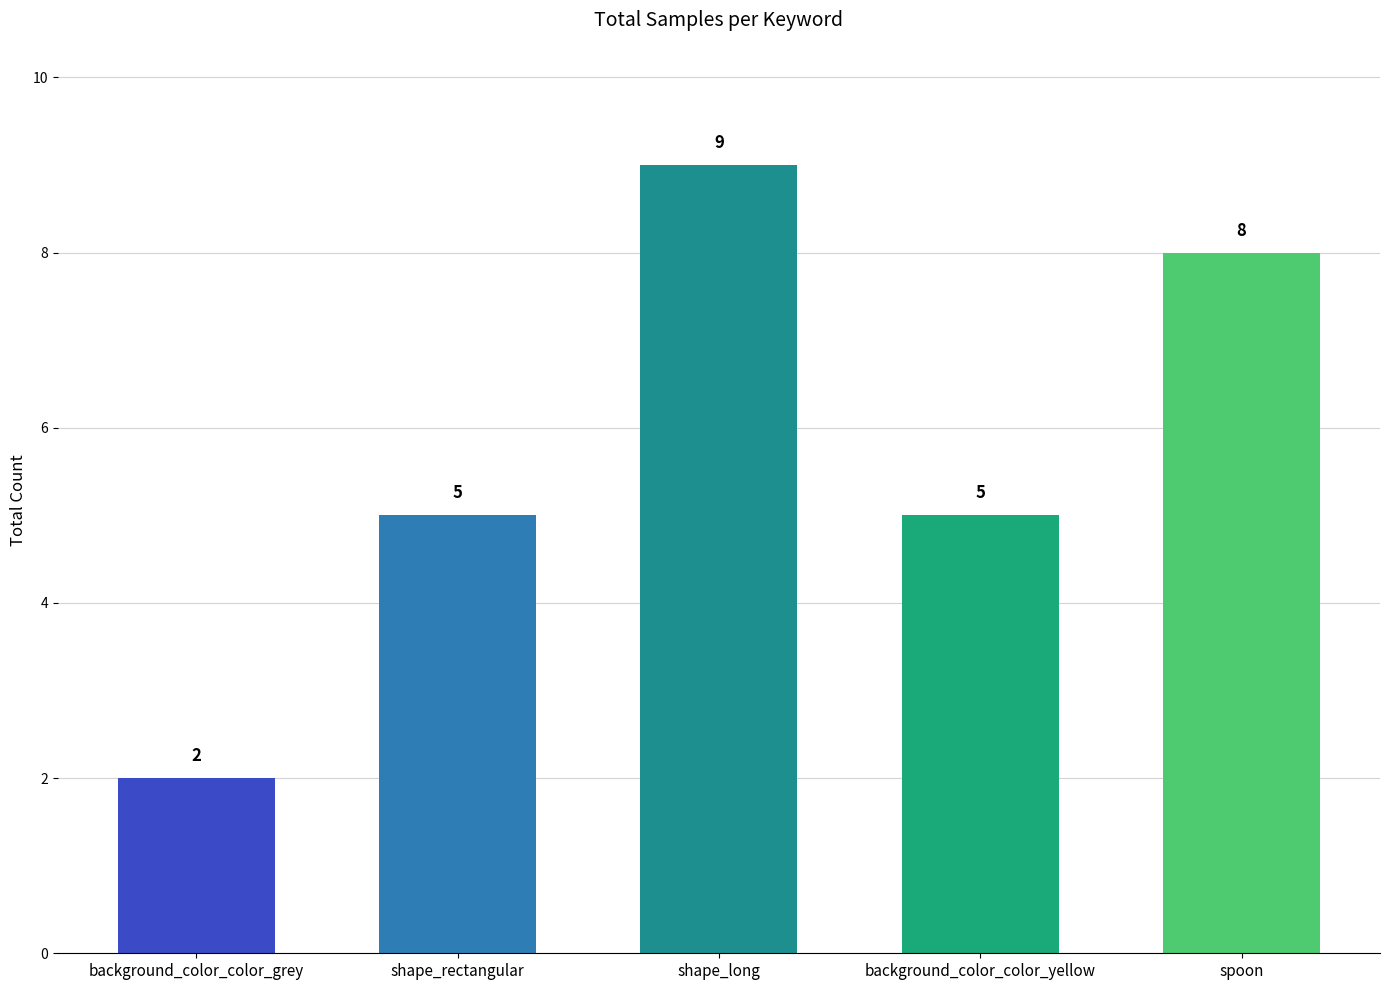

What is the sum of the values at shape_long and background_color_color_grey?

11